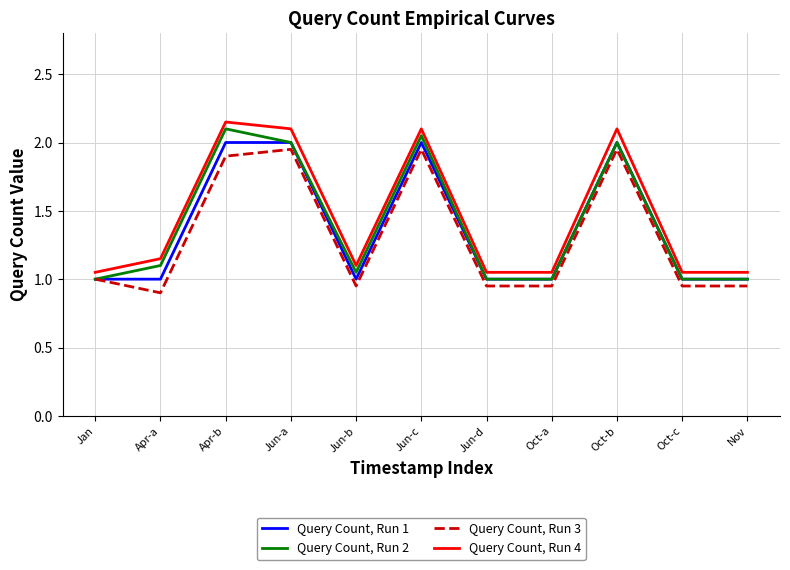

What is the lowest value of the Query Count, Run 2 series?

1.0